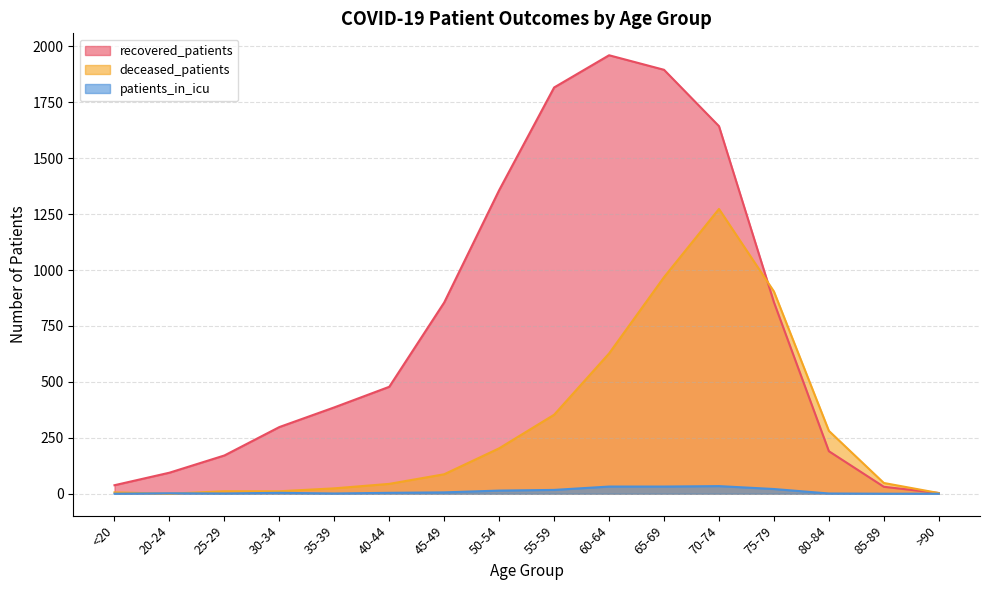

What is the difference between the maximum and second lowest values in the recovered_patients series?

1929